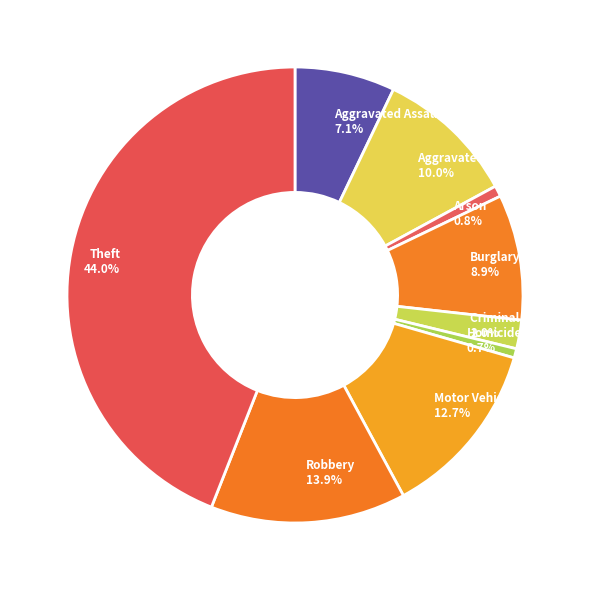

To the nearest percent, what is the combined percentage of Motor Vehicle Theft and Burglary?

22%